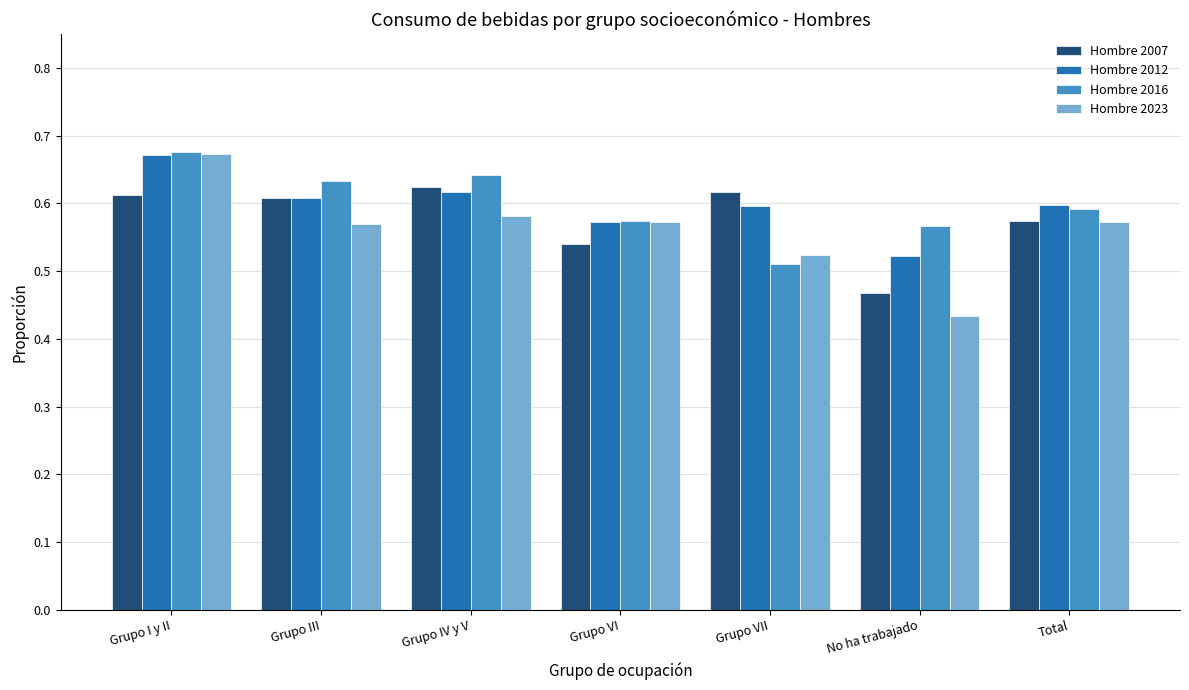

The Hombre 2012 series shows 0.9 at Grupo IV y V. True or false?

False